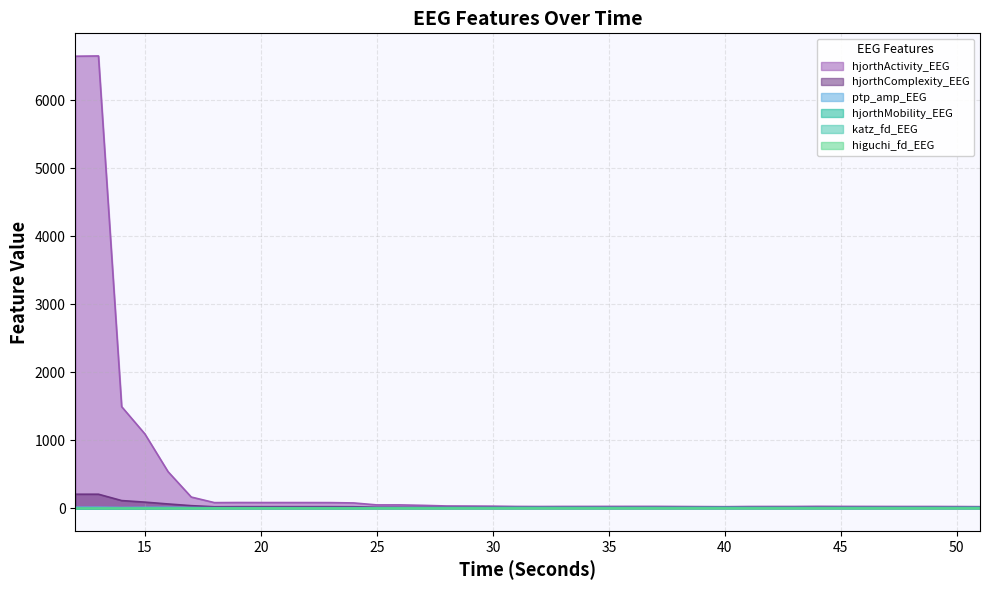

How many lines are shown in the chart?

6